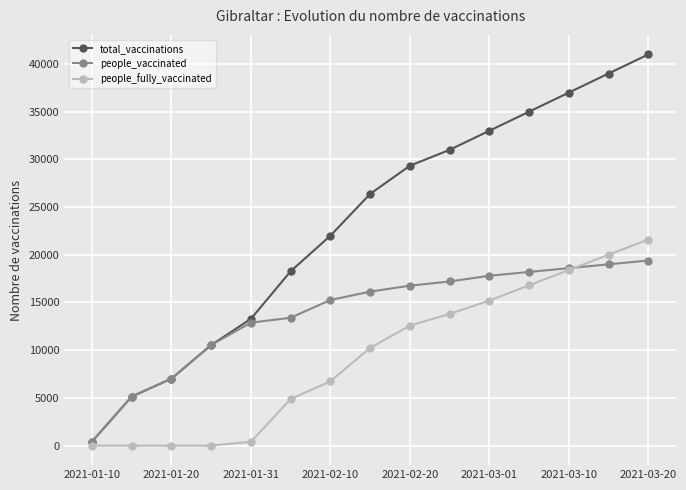

Reading left to right, list all the values displayed in this chart.

total_vaccinations: 420	5135	7017	10539	13286	18274	21999	26379	29334	31000	33000	35000	37000	39000	41000
people_vaccinated: 420	5135	7017	10539	12886	13398	15262	16135	16761	17200	17800	18200	18600	19000	19400
people_fully_vaccinated: 0	0	0	0	400	4876	6737	10244	12573	13800	15200	16800	18400	20000	21600